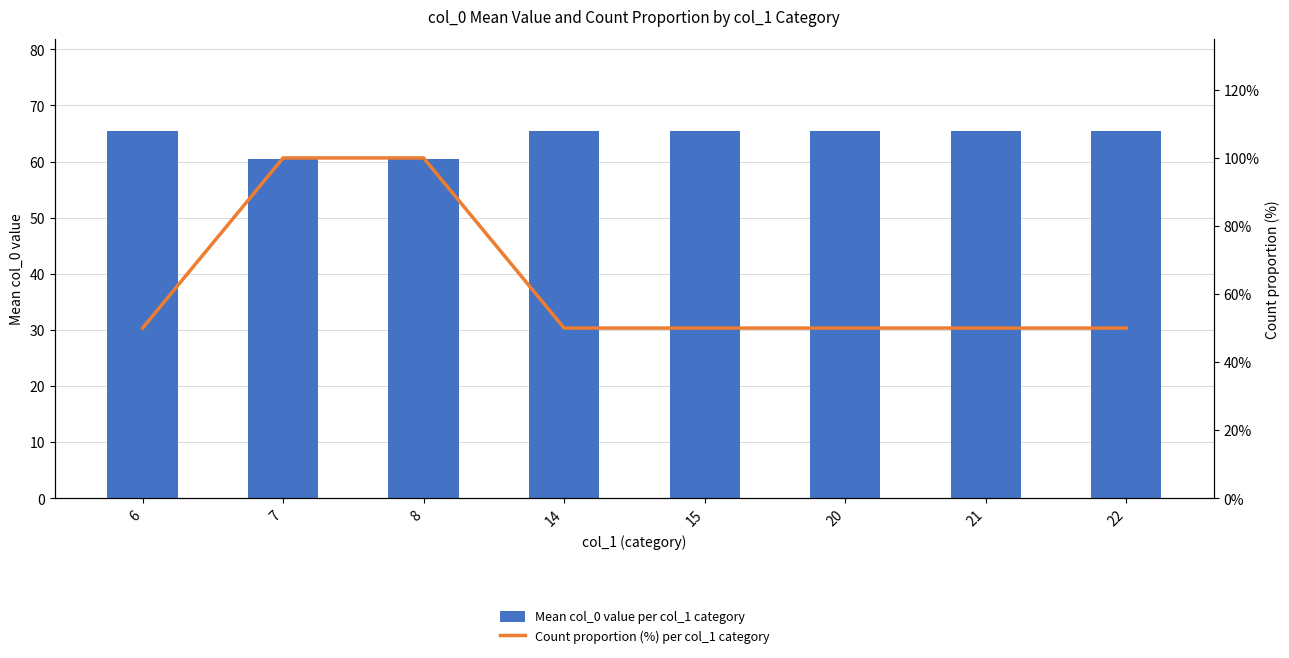

What is the sum of the Mean col_0 value per col_1 category values at 6 and 14?

131.0